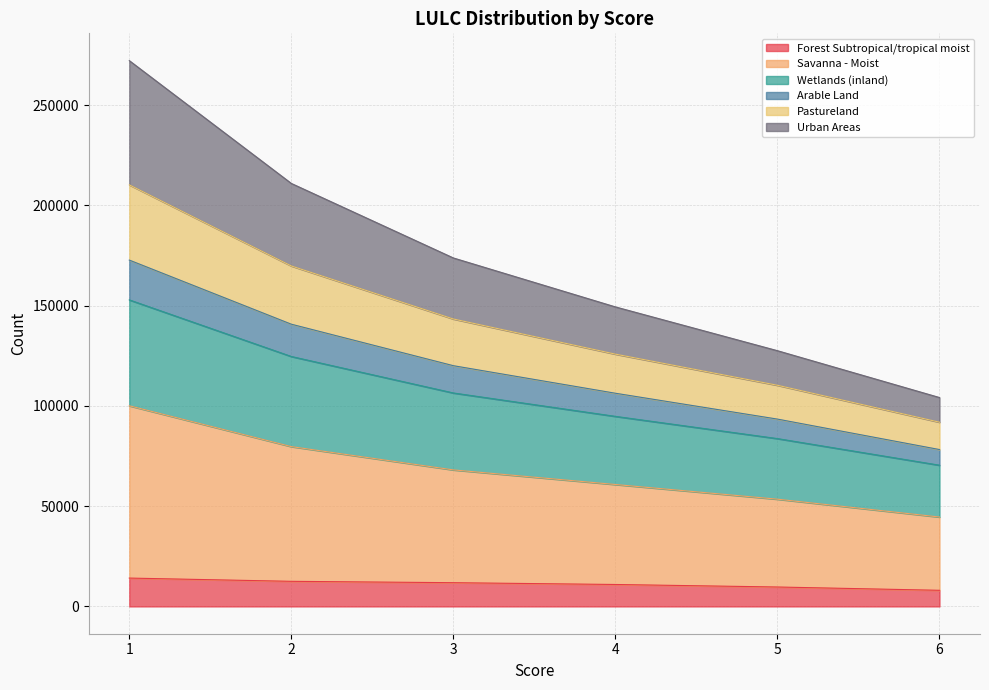

What are all the series names shown in the legend?

Forest Subtropical/tropical moist, Savanna - Moist, Wetlands (inland), Arable Land, Pastureland, Urban Areas